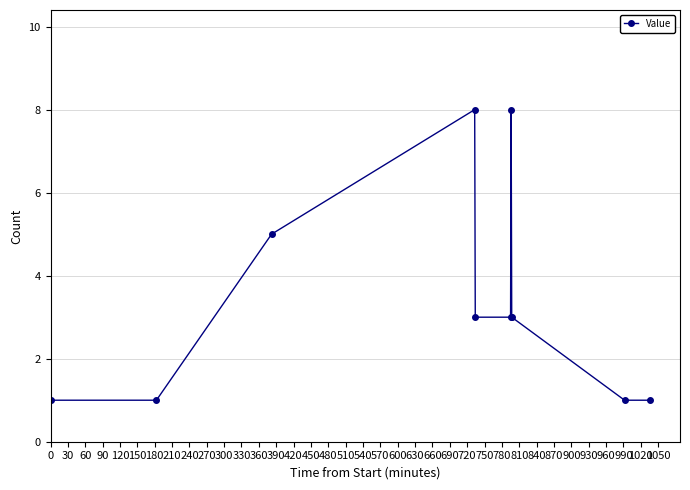

How many points are higher than both their immediate neighbors (excluding endpoints)?

2